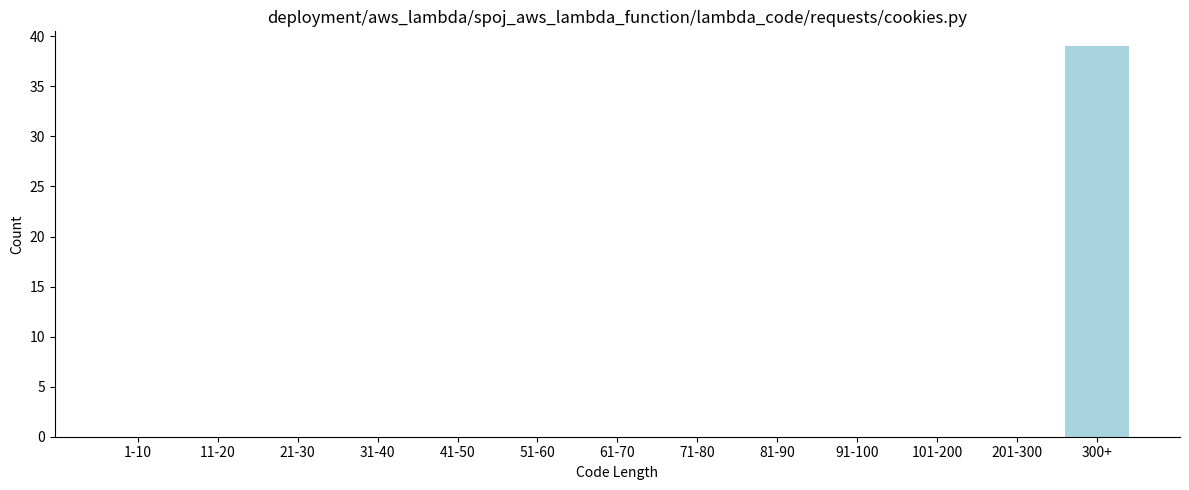

Reading left to right, what are all the values shown in this chart?

1-10=0	11-20=0	21-30=0	31-40=0	41-50=0	51-60=0	61-70=0	71-80=0	81-90=0	91-100=0	101-200=0	201-300=0	300+=39